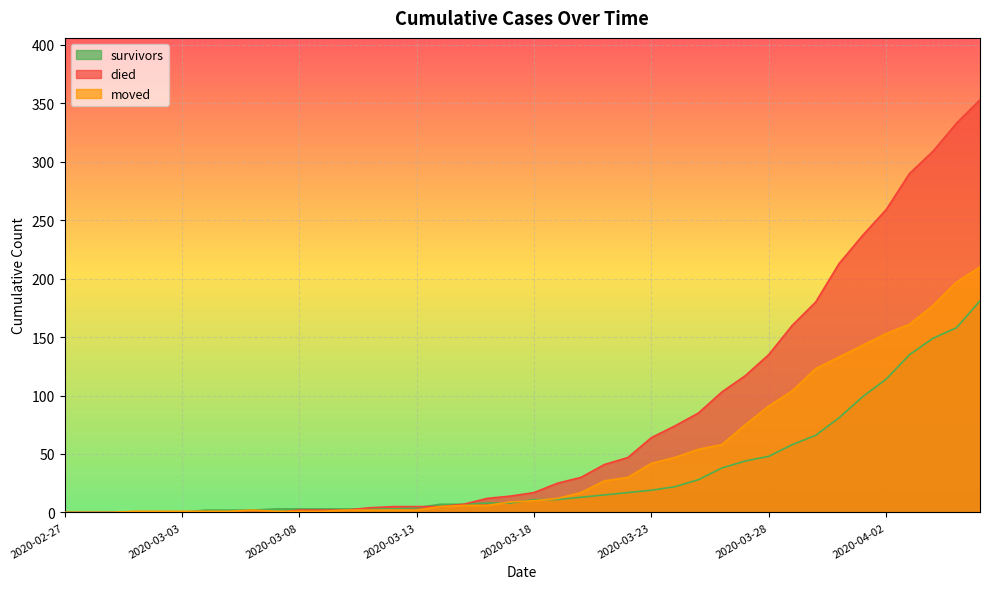

Reading left to right, list all the values displayed in this chart.

survivors: 2020-02-27=0	2020-02-28=0	2020-02-29=0	2020-03-01=0	2020-03-02=0	2020-03-03=0	2020-03-04=2	2020-03-05=2	2020-03-06=2	2020-03-07=3	2020-03-08=3	2020-03-09=3	2020-03-10=3	2020-03-11=3	2020-03-12=3	2020-03-13=4	2020-03-14=7	2020-03-15=7	2020-03-16=8	2020-03-17=8	2020-03-18=11	2020-03-19=11	2020-03-20=13	2020-03-21=15	2020-03-22=17	2020-03-23=19	2020-03-24=22	2020-03-25=28	2020-03-26=38	2020-03-27=44	2020-03-28=48	2020-03-29=58	2020-03-30=66	2020-03-31=81	2020-04-01=99	2020-04-02=114	2020-04-03=135	2020-04-04=149	2020-04-05=158	2020-04-06=181
died: 2020-02-27=0	2020-02-28=0	2020-02-29=0	2020-03-01=0	2020-03-02=0	2020-03-03=0	2020-03-04=0	2020-03-05=0	2020-03-06=0	2020-03-07=0	2020-03-08=2	2020-03-09=2	2020-03-10=2	2020-03-11=4	2020-03-12=5	2020-03-13=5	2020-03-14=5	2020-03-15=7	2020-03-16=12	2020-03-17=14	2020-03-18=17	2020-03-19=25	2020-03-20=30	2020-03-21=41	2020-03-22=47	2020-03-23=64	2020-03-24=74	2020-03-25=85	2020-03-26=103	2020-03-27=117	2020-03-28=135	2020-03-29=160	2020-03-30=180	2020-03-31=213	2020-04-01=237	2020-04-02=259	2020-04-03=290	2020-04-04=309	2020-04-05=333	2020-04-06=353
moved: 2020-02-27=0	2020-02-28=0	2020-02-29=0	2020-03-01=1	2020-03-02=1	2020-03-03=1	2020-03-04=1	2020-03-05=1	2020-03-06=2	2020-03-07=1	2020-03-08=1	2020-03-09=1	2020-03-10=2	2020-03-11=2	2020-03-12=2	2020-03-13=2	2020-03-14=5	2020-03-15=6	2020-03-16=6	2020-03-17=9	2020-03-18=10	2020-03-19=12	2020-03-20=17	2020-03-21=27	2020-03-22=30	2020-03-23=42	2020-03-24=47	2020-03-25=54	2020-03-26=58	2020-03-27=75	2020-03-28=91	2020-03-29=104	2020-03-30=123	2020-03-31=133	2020-04-01=143	2020-04-02=153	2020-04-03=161	2020-04-04=177	2020-04-05=197	2020-04-06=210